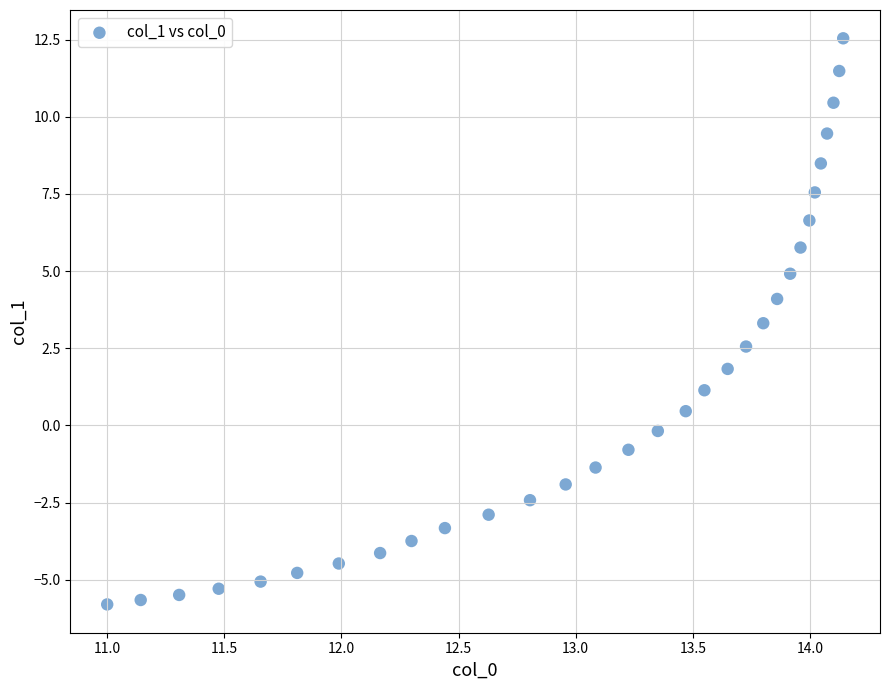

What is the range of X values (max minus min)?

3.1